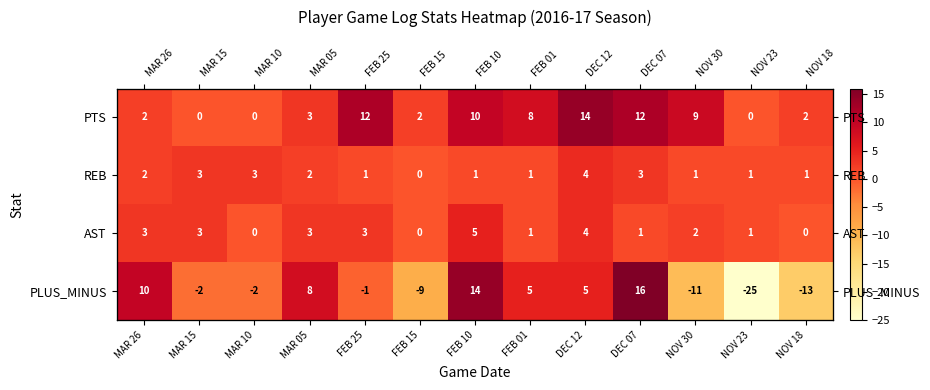

How many data points does each series have?

13